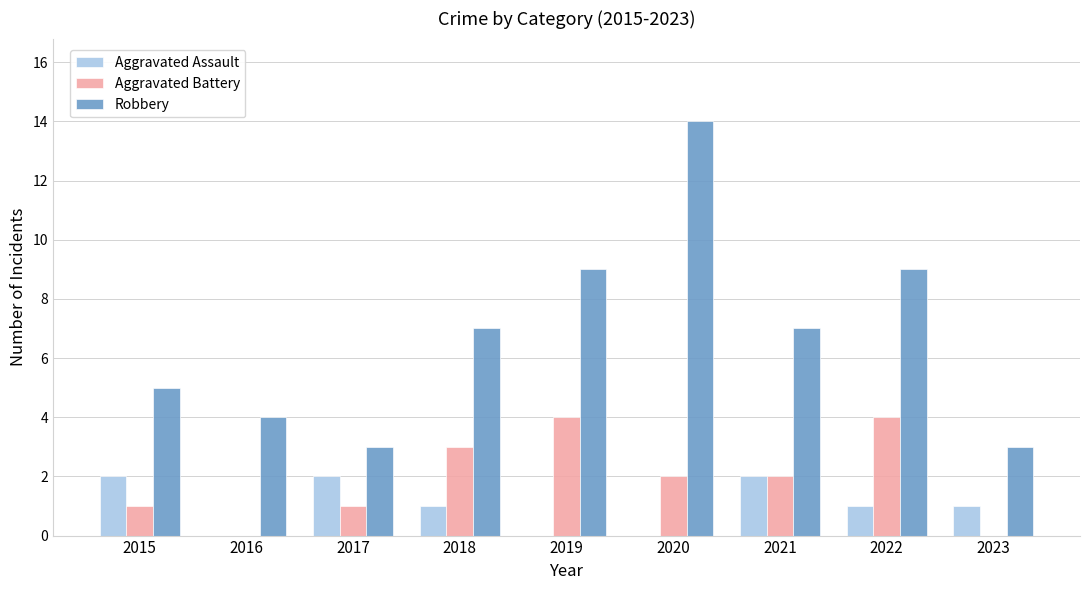

Which series has the largest total across all categories?

Robbery